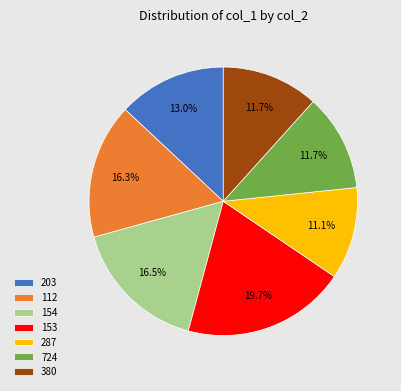

To the nearest percent, what is the difference between the largest and smallest slice percentages?

9%